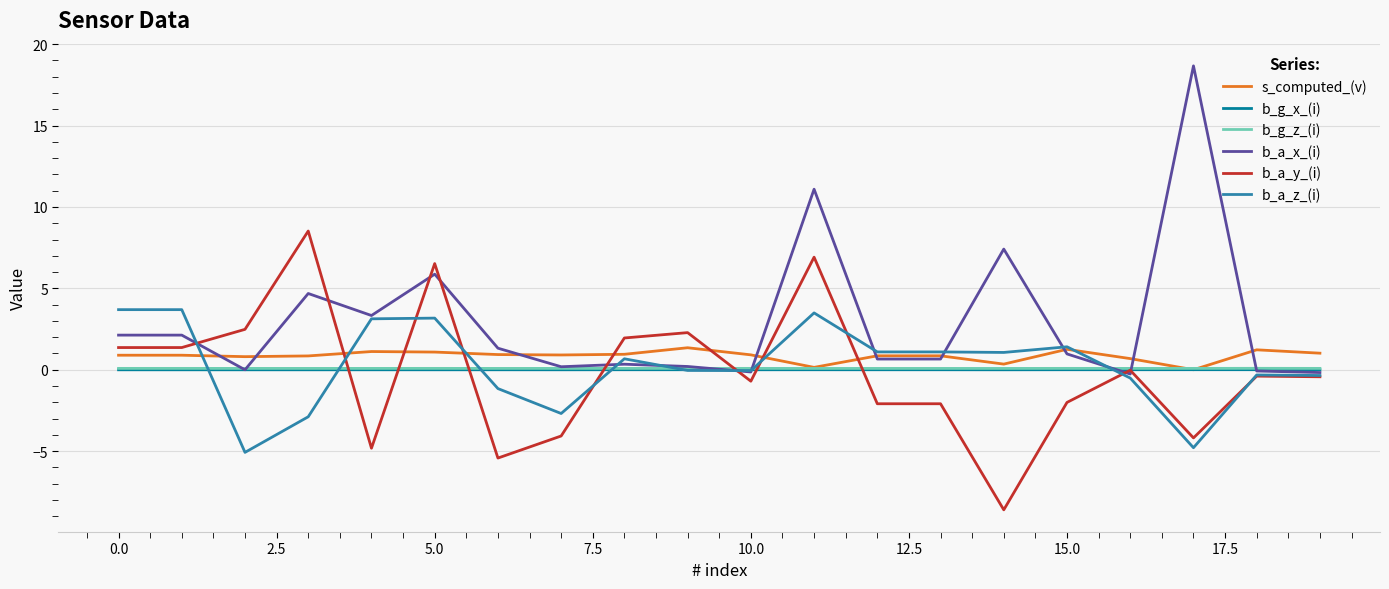

True or false: s_computed_(v) and b_a_y_(i) cross at least once.

True